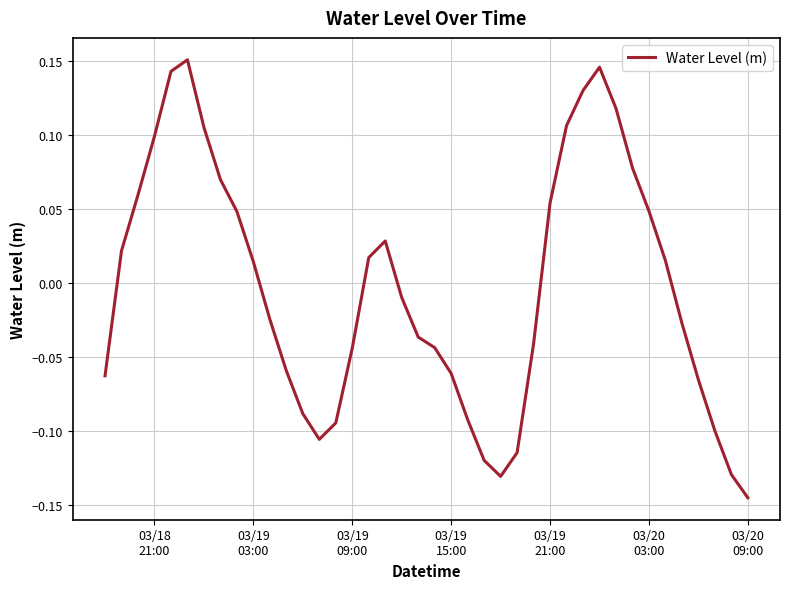

What is the difference between the maximum and minimum values?

0.3